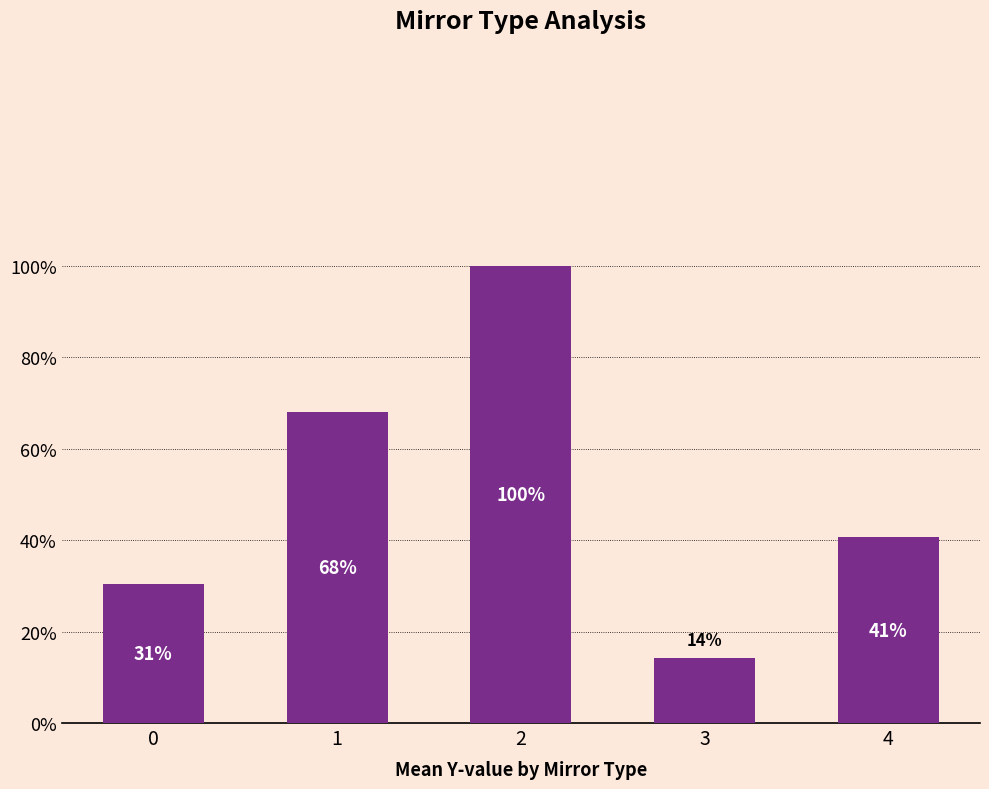

List the labels in order of value, smallest first.

3, 0, 4, 1, 2